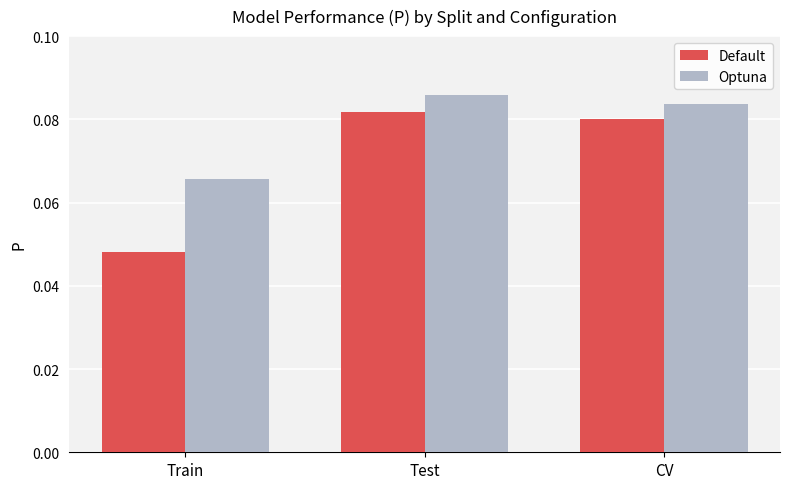

Where is Optuna nearest to the value 0?

Train